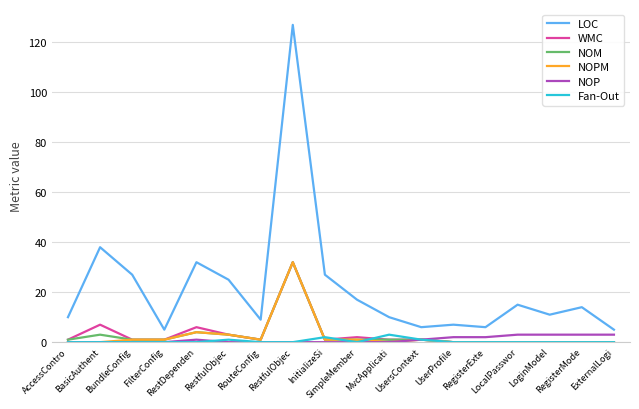

What are all the series names shown in the legend?

LOC, WMC, NOM, NOPM, NOP, Fan-Out